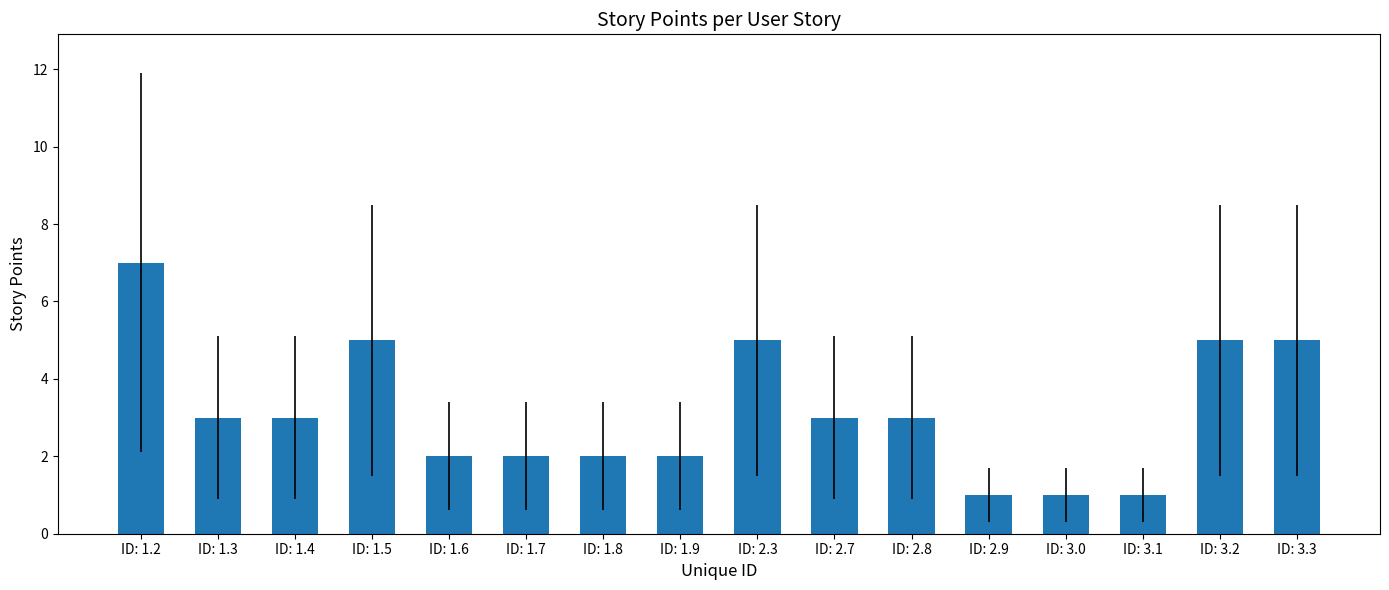

Are the bars horizontal?

No